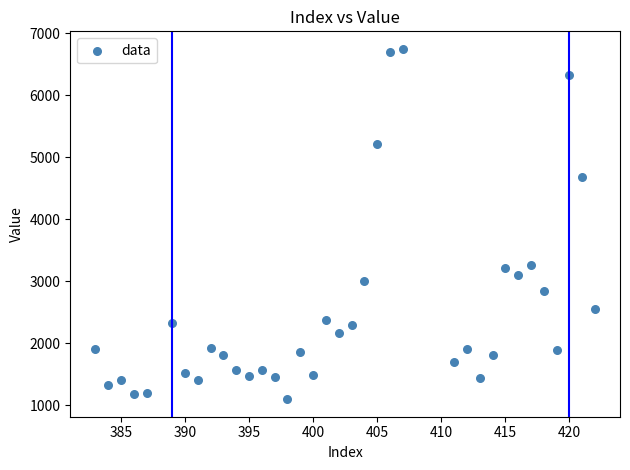

What is the range of X values (max minus min)?

39.0